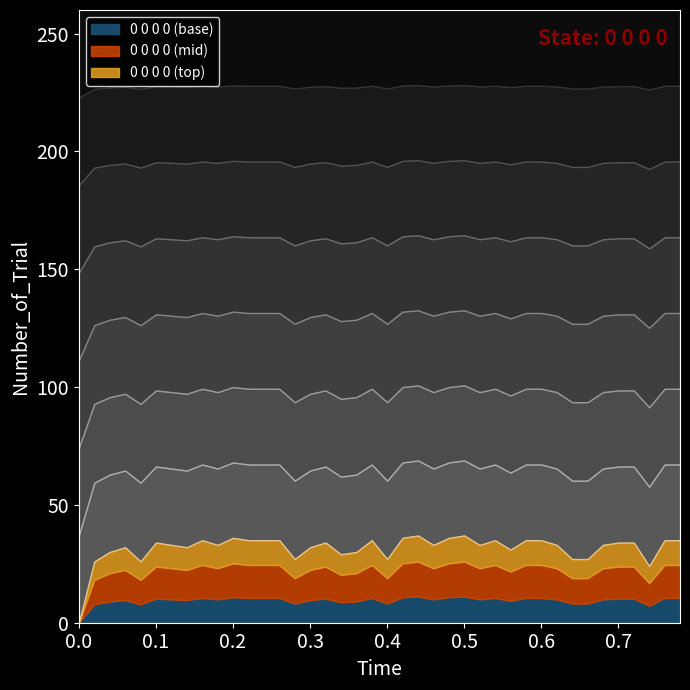

Reading left to right, list all the values displayed in this chart.

0	26	30	32	26	34	33	32	35	33	36	35	35	35	27	32	34	29	30	35	27	36	37	33	36	37	33	35	31	35	35	33	27	27	33	34	34	24	35	35